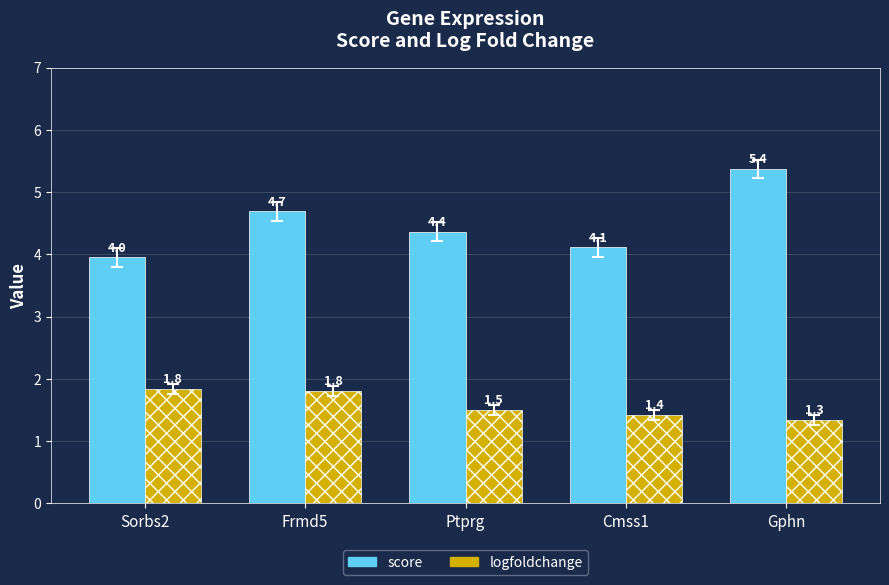

What is the smallest value displayed?

1.3